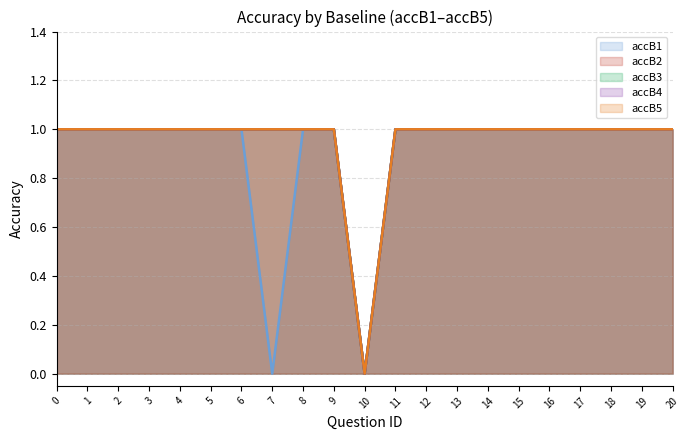

Reading right to left, what are all the values shown in this chart?

accB1: 20=1	19=1	18=1	17=1	16=1	15=1	14=1	13=1	12=1	11=1	10=0	9=1	8=1	7=0	6=1	5=1	4=1	3=1	2=1	1=1	0=1
accB2: 20=1	19=1	18=1	17=1	16=1	15=1	14=1	13=1	12=1	11=1	10=0	9=1	8=1	7=1	6=1	5=1	4=1	3=1	2=1	1=1	0=1
accB3: 20=1	19=1	18=1	17=1	16=1	15=1	14=1	13=1	12=1	11=1	10=0	9=1	8=1	7=1	6=1	5=1	4=1	3=1	2=1	1=1	0=1
accB4: 20=1	19=1	18=1	17=1	16=1	15=1	14=1	13=1	12=1	11=1	10=0	9=1	8=1	7=1	6=1	5=1	4=1	3=1	2=1	1=1	0=1
accB5: 20=1	19=1	18=1	17=1	16=1	15=1	14=1	13=1	12=1	11=1	10=0	9=1	8=1	7=1	6=1	5=1	4=1	3=1	2=1	1=1	0=1